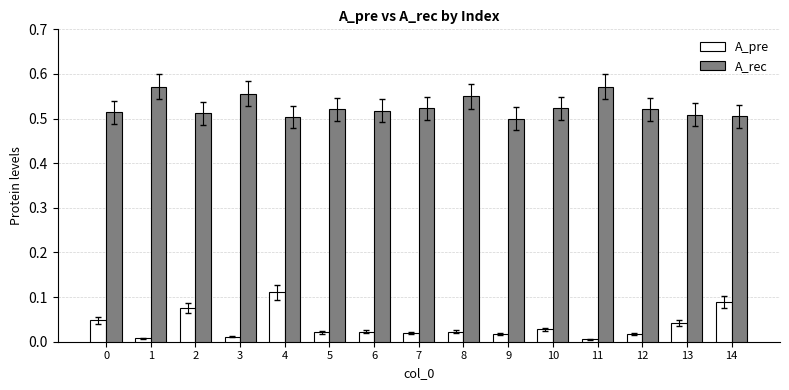

Is the value of A_rec at 13 greater than the value of A_pre at 14?

Yes